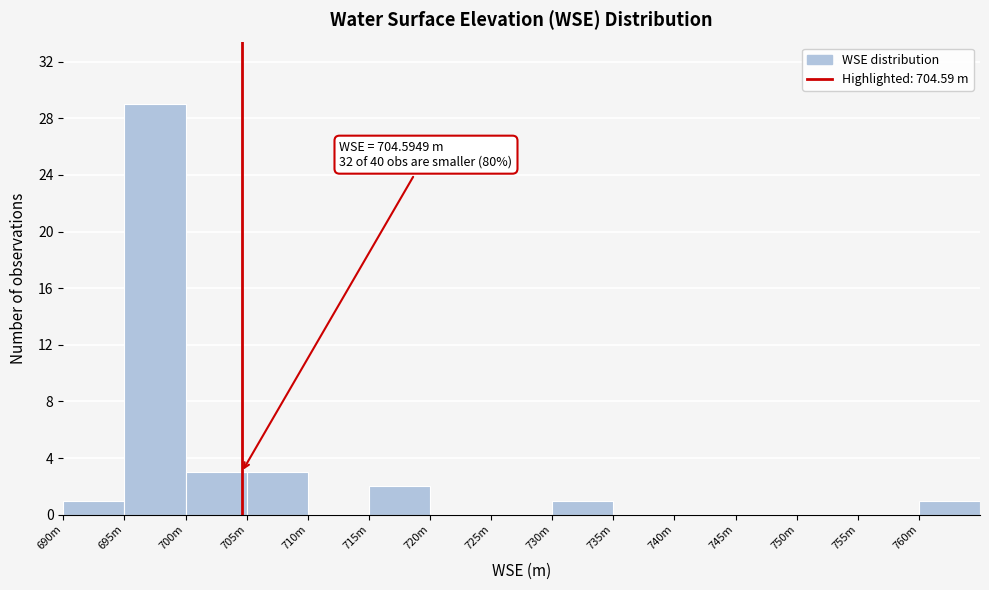

Reading left to right, what are all the values shown in this chart?

690m=1	695m=29	700m=3	705m=3	710m=0	715m=2	720m=0	725m=0	730m=1	735m=0	740m=0	745m=0	750m=0	755m=0	760m=1